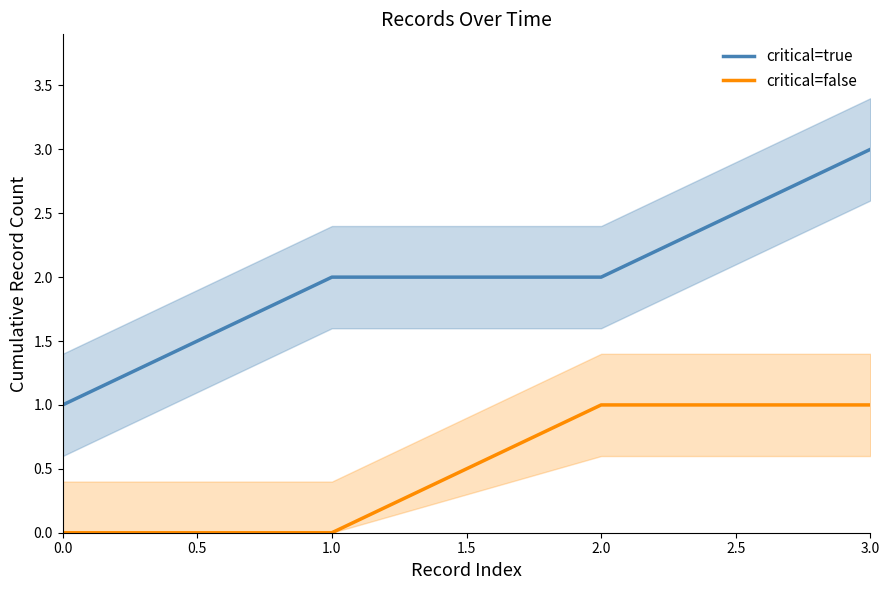

Reading left to right, what are all the values shown in this chart?

critical=true: 1	2	2	3
critical=false: 0	0	1	1